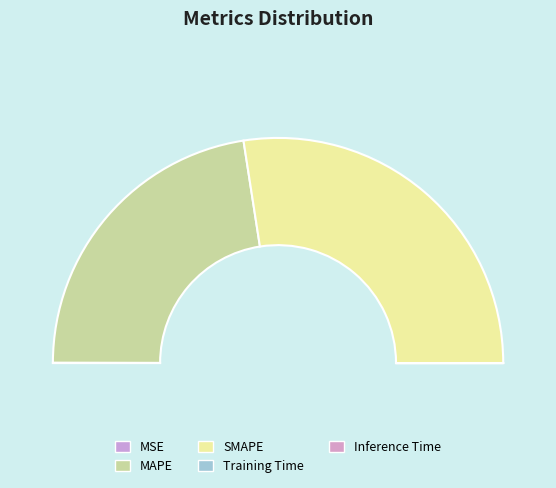

Rank the categories by value from lowest to highest.

Inference Time, Training Time, MSE, MAPE, SMAPE